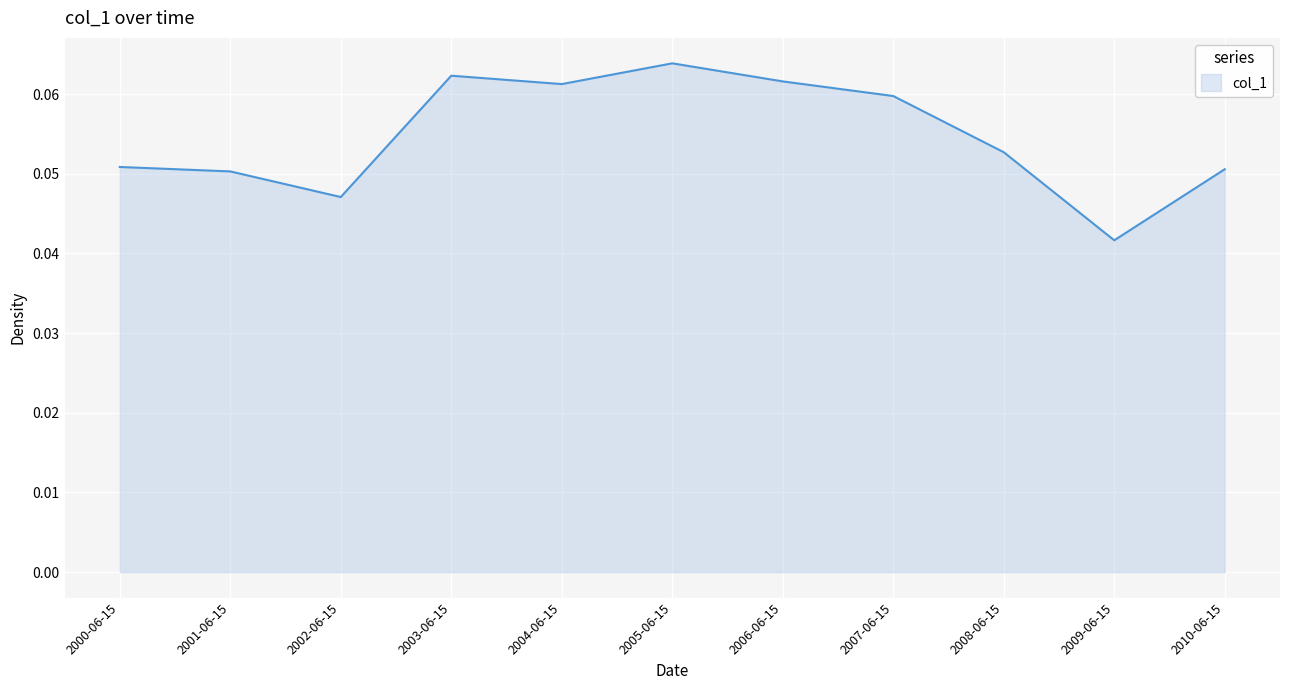

True or false: the data shows 0.0 at 2001-06-15.

False